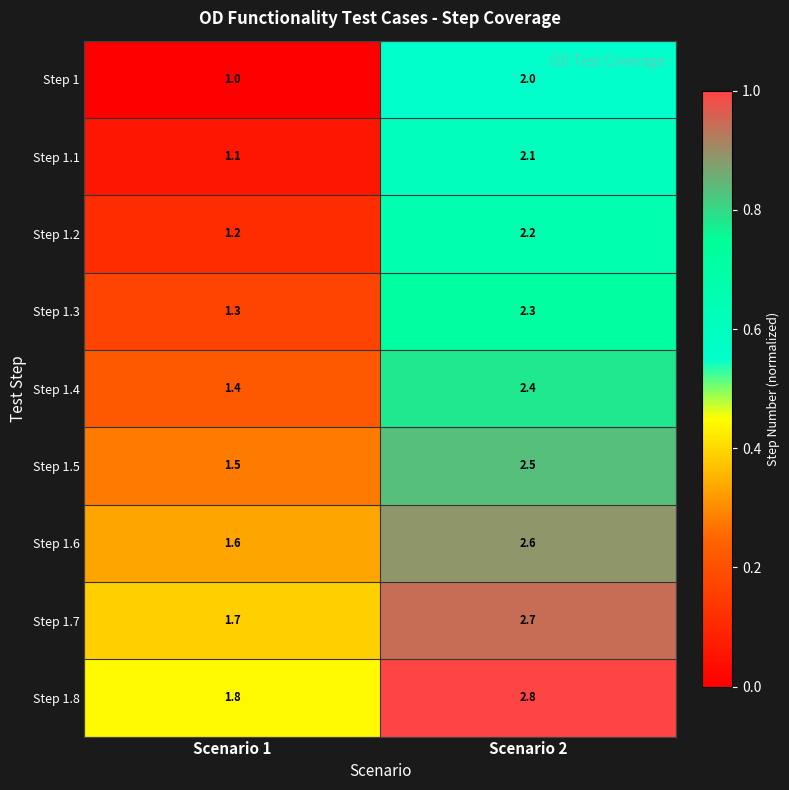

Rank the series by their maximum value, from lowest to highest.

Step 1, Step 1.1, Step 1.2, Step 1.3, Step 1.4, Step 1.5, Step 1.6, Step 1.7, Step 1.8